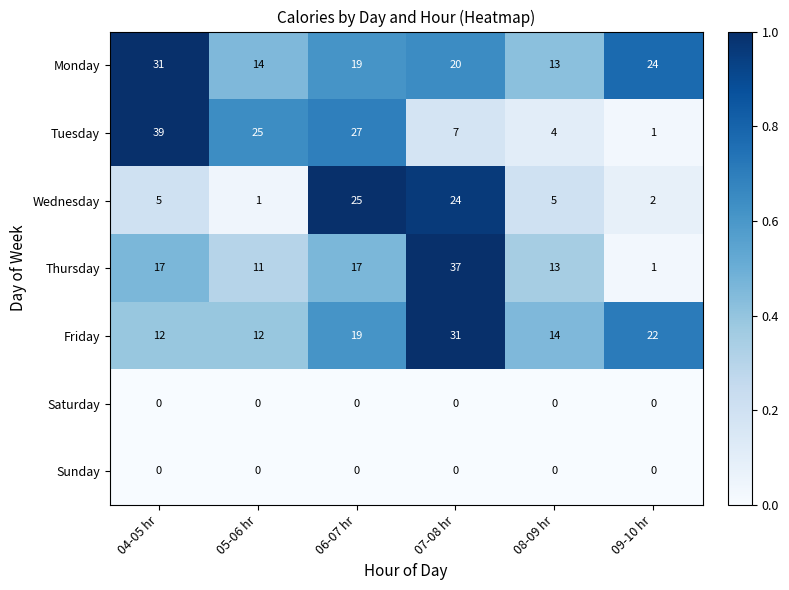

What is the difference between the highest and lowest values at 07-08 hr?

37